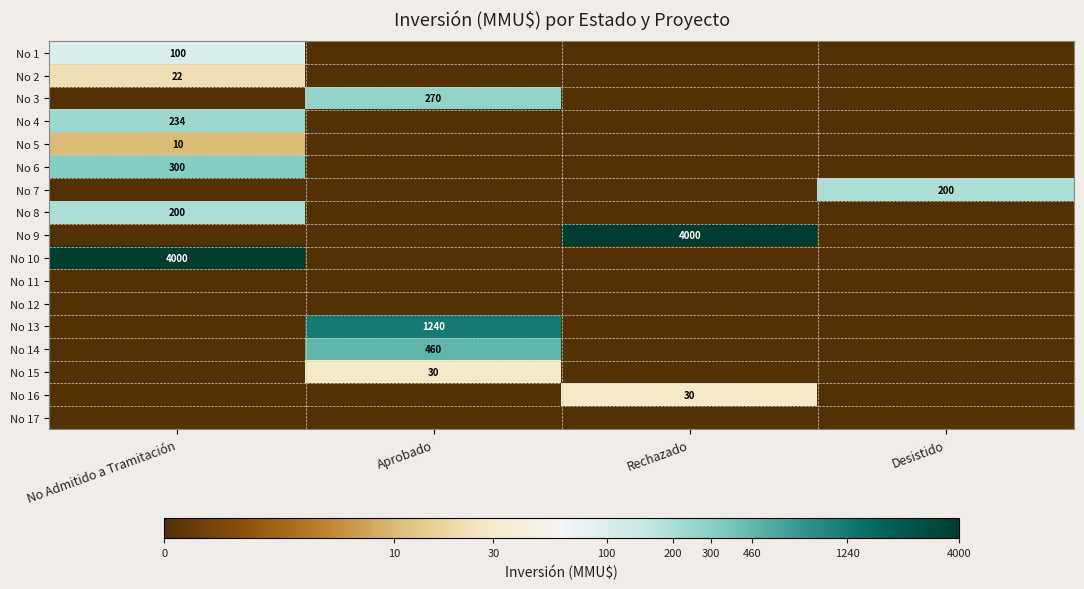

True or false: No 1 has a value of 100 at No Admitido a Tramitación.

True